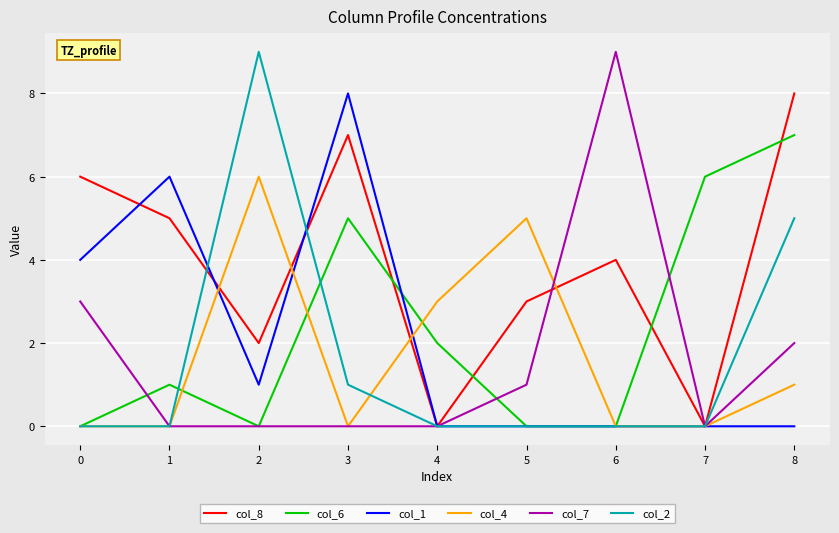

Which series has the largest total across all categories?

col_8